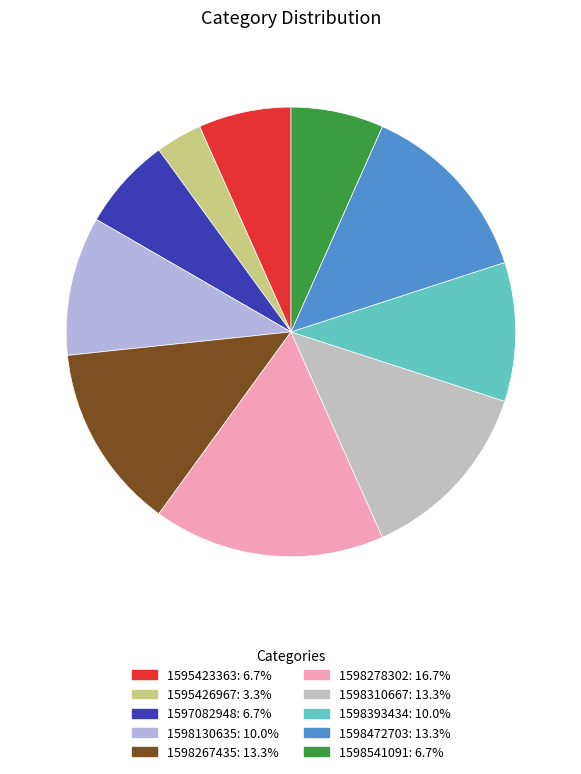

How many segments does this pie chart have?

10